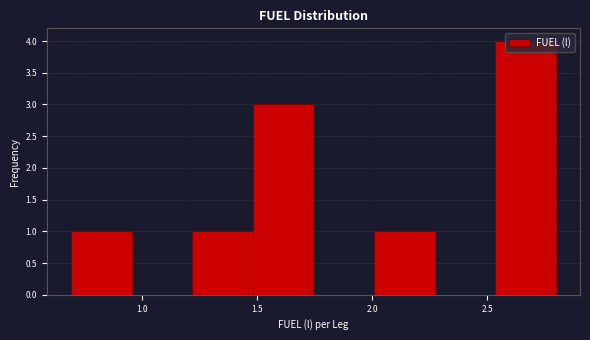

What is the height of the bar covering 2.55 to 2.80 on the x-axis? Neither the bar edges nor the heights are printed on the chart, so give them approximately, as read against the axes.

4